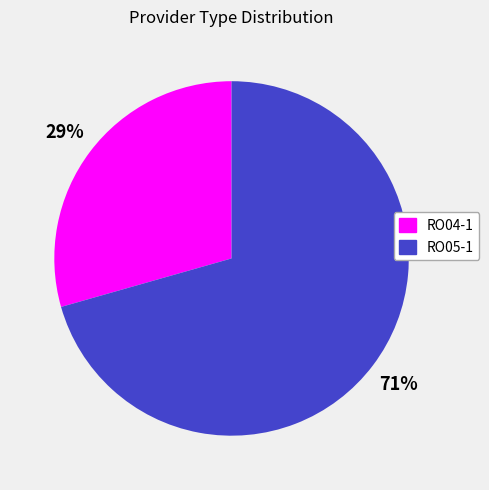

To the nearest percent, what portion does RO04-1 represent?

29%